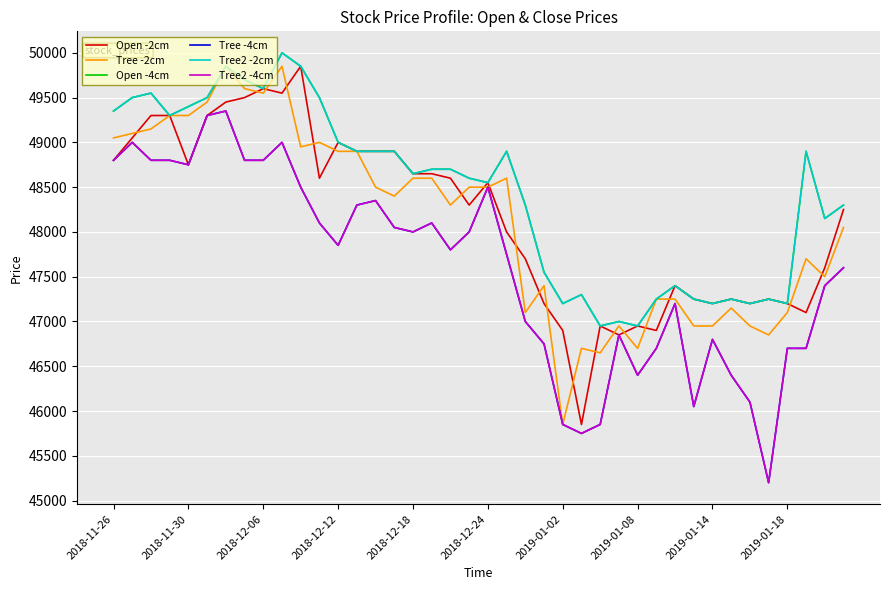

Does the chart have visible grid lines?

Yes